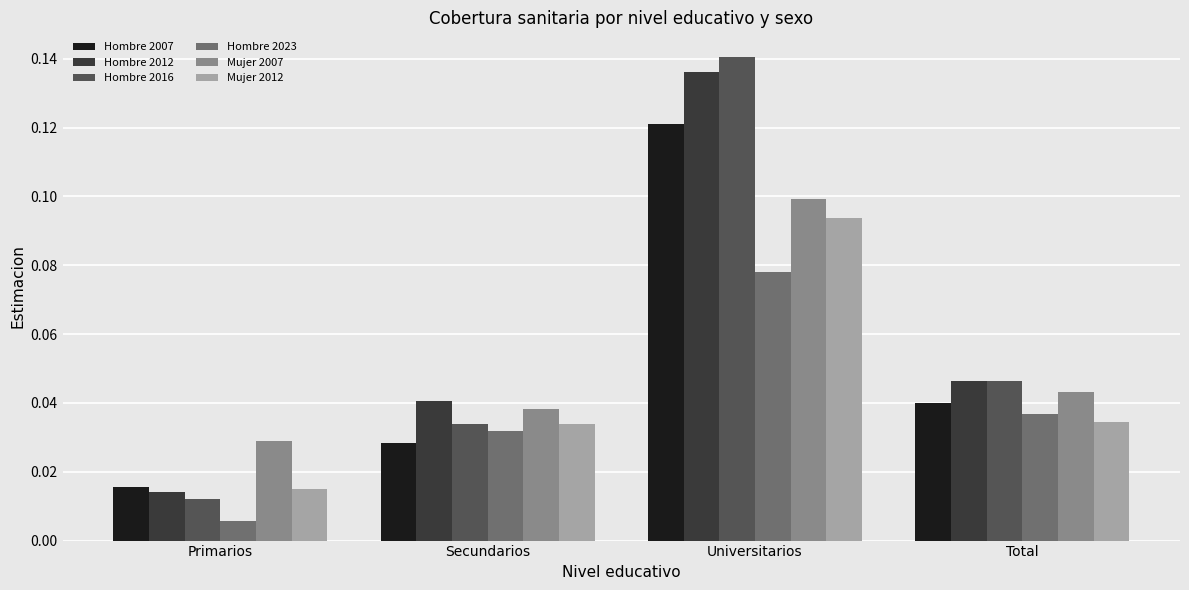

Is it true that Hombre 2007 equals 0.1 at Universitarios?

True